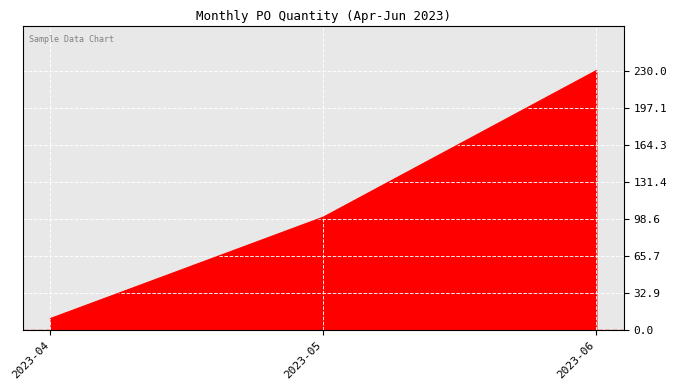

Reading right to left, extract all data points from this chart.

2023-06=230	2023-05=100	2023-04=10